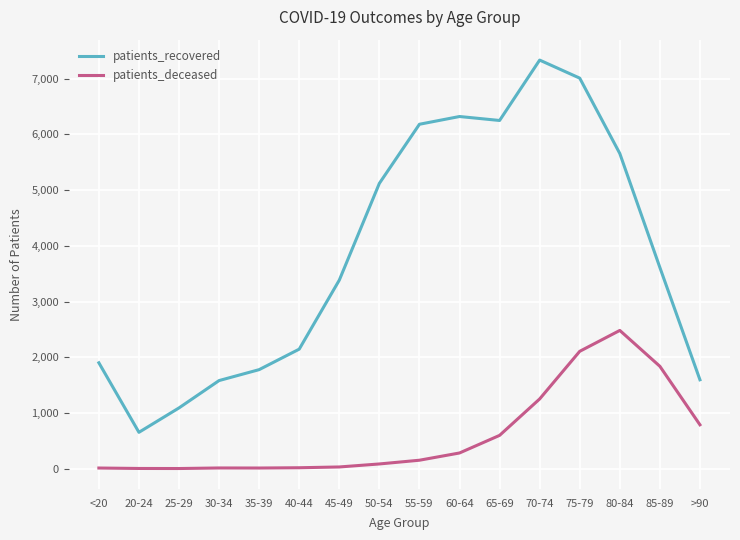

The patients_recovered series shows 6321 at 60-64. True or false?

True